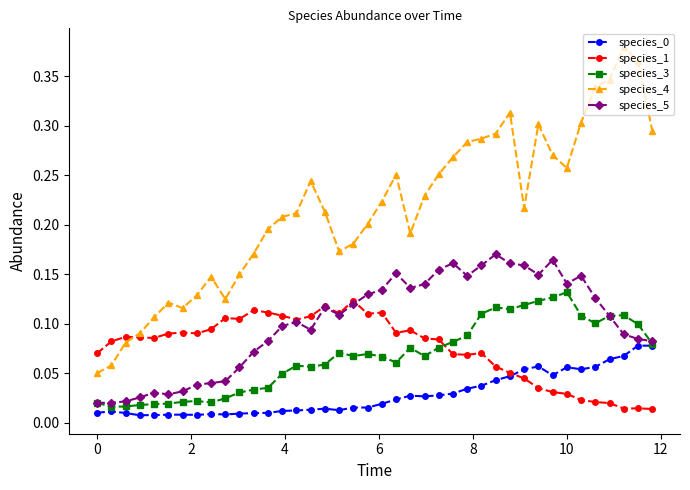

True or false: species_0 and species_5 cross at least once.

False